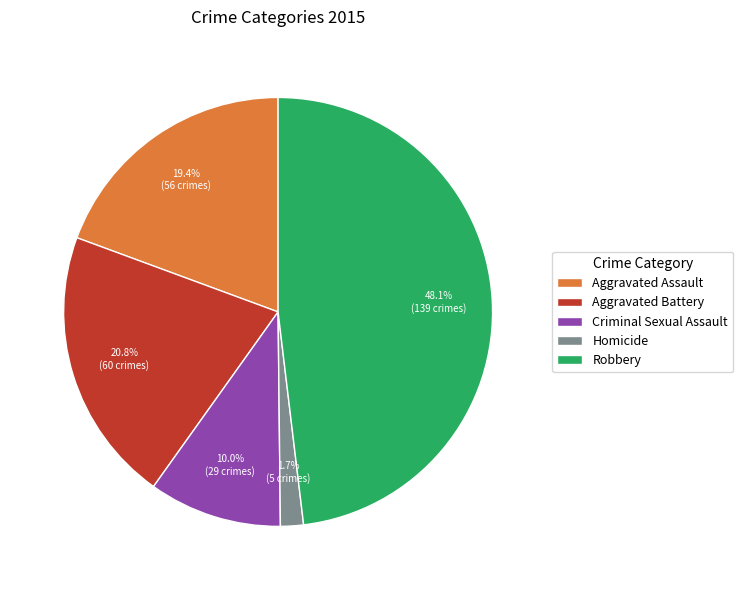

What is the largest slice in the pie chart?

Robbery